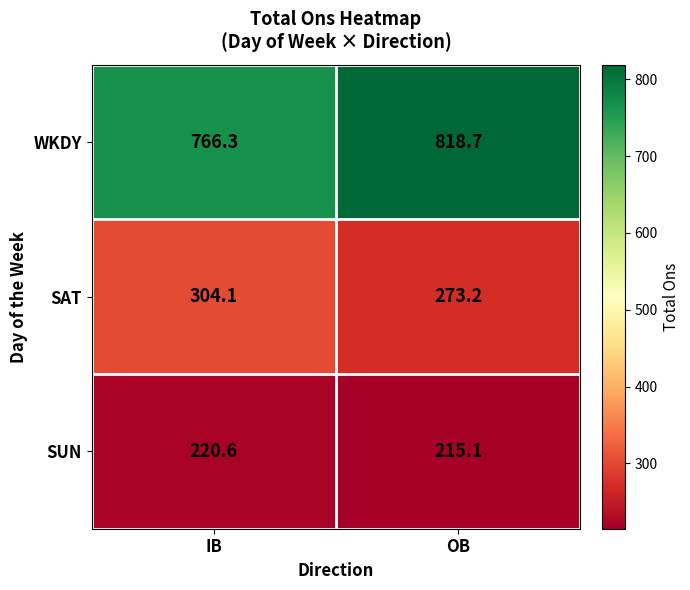

At which category does the chart reach its minimum across all series?

OB